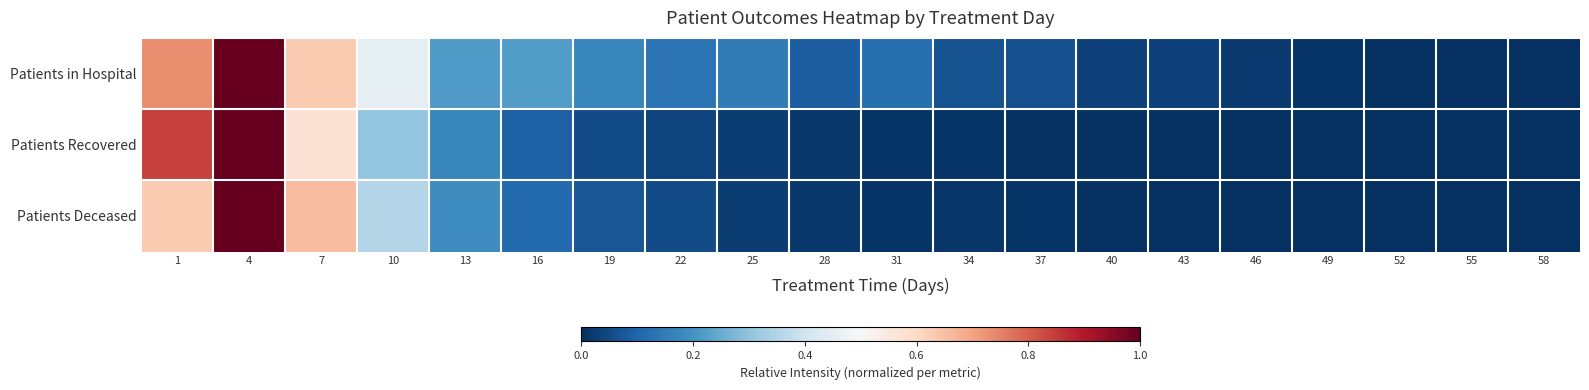

Which series has the largest total across all categories?

Patients in Hospital